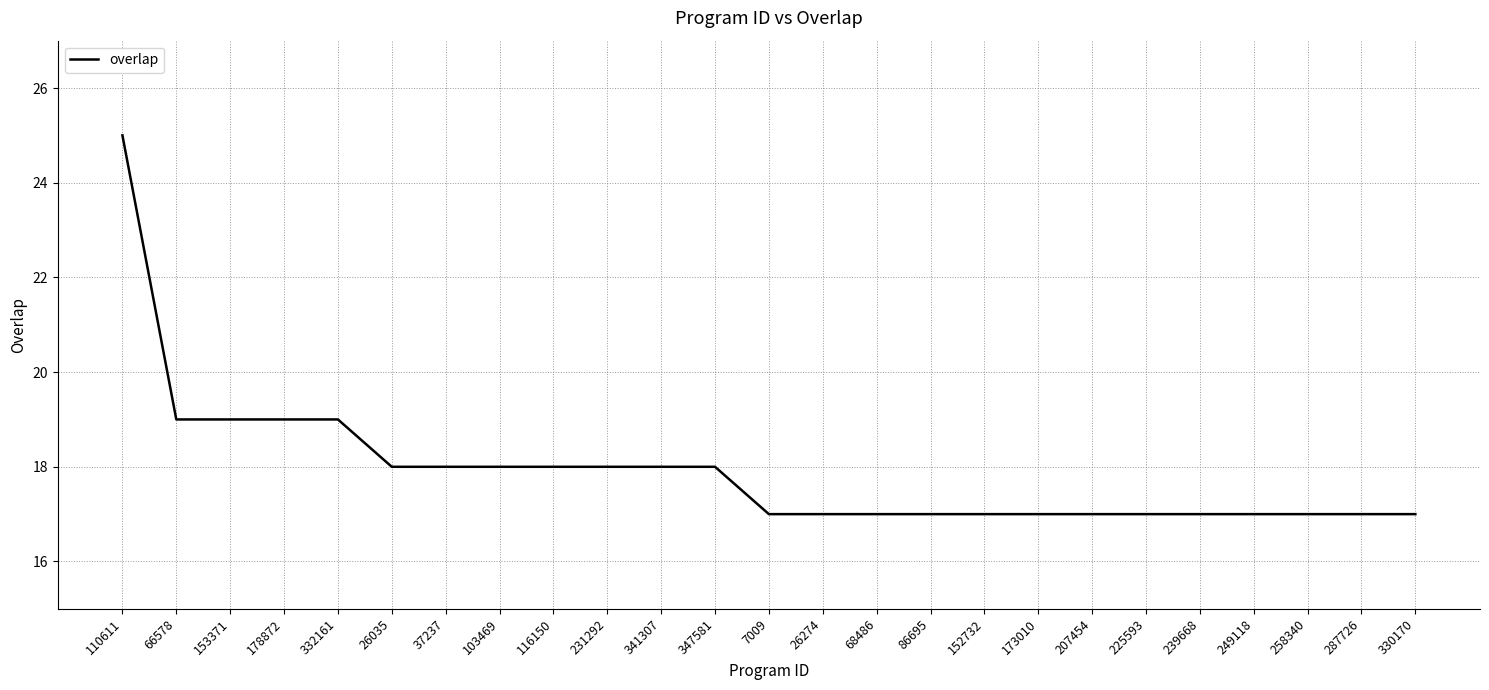

How many lines are shown in the chart?

1